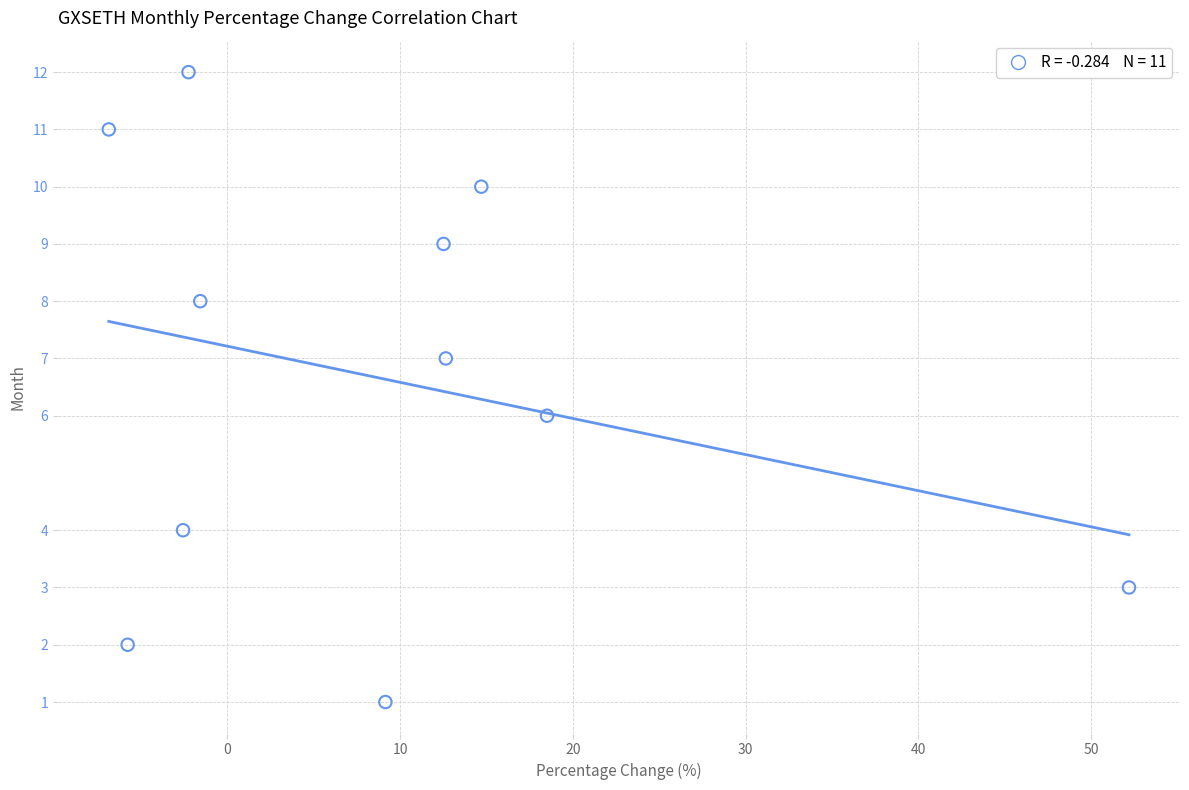

What is the range of Y values (max minus min)?

11